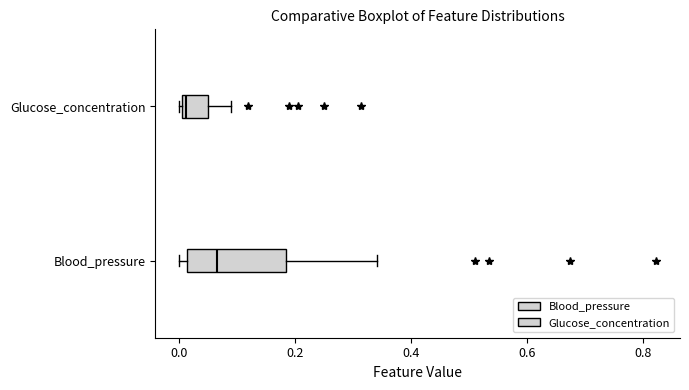

Comparing the boxes themselves (not the whiskers), which one is the widest?

Blood_pressure